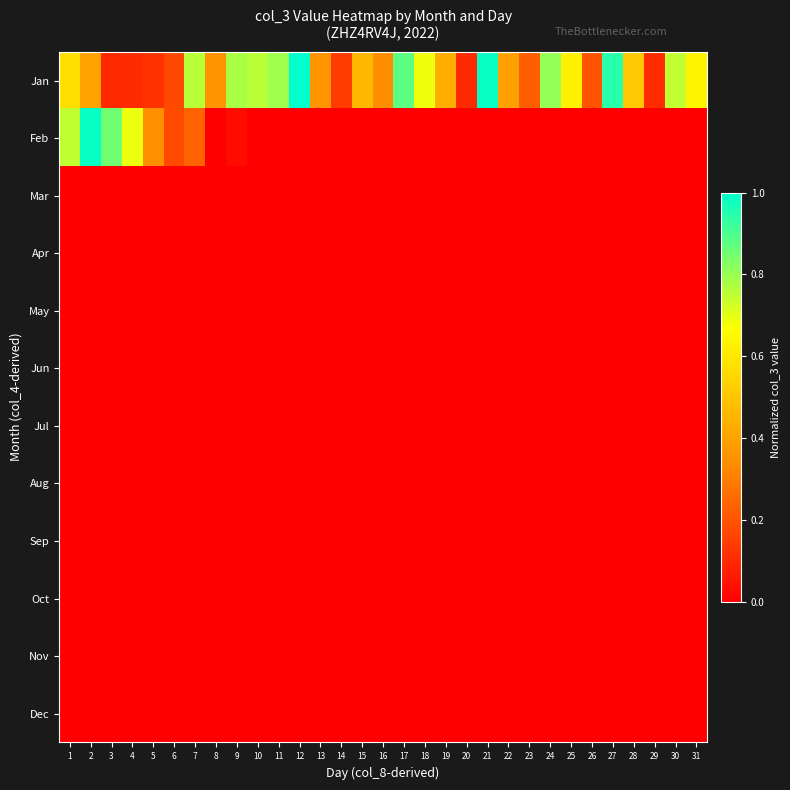

Which category has the highest value across all series?

12